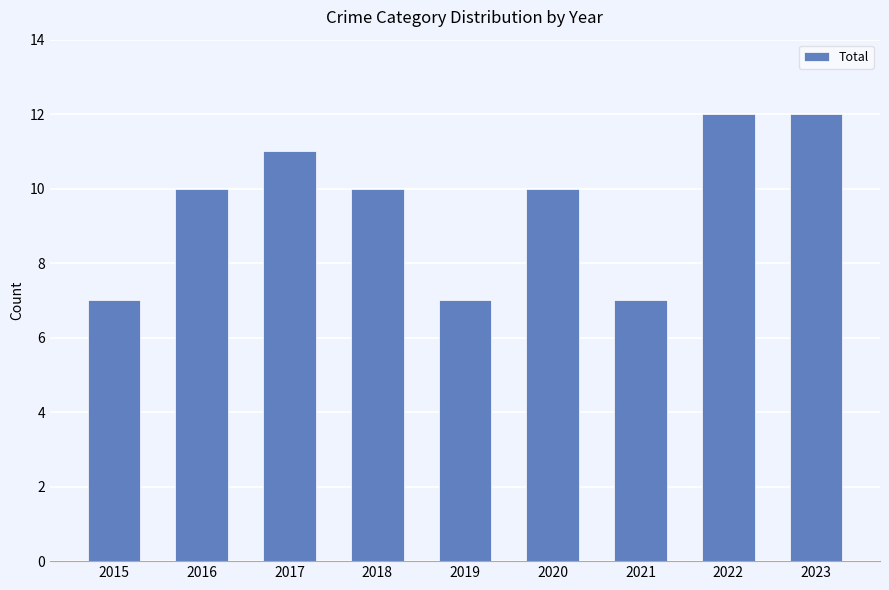

Count the number of data series in this chart.

1